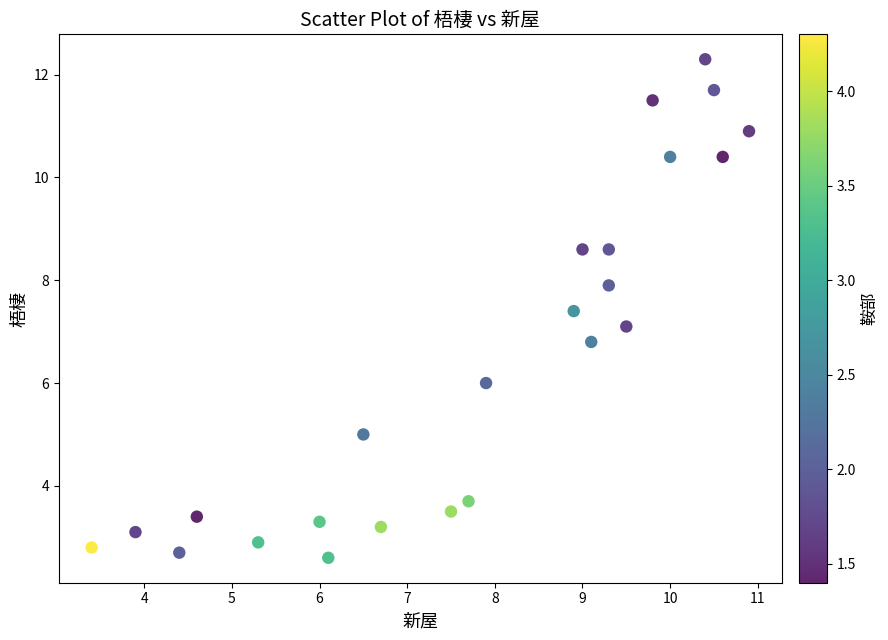

What is the range of Y values (max minus min)?

9.7